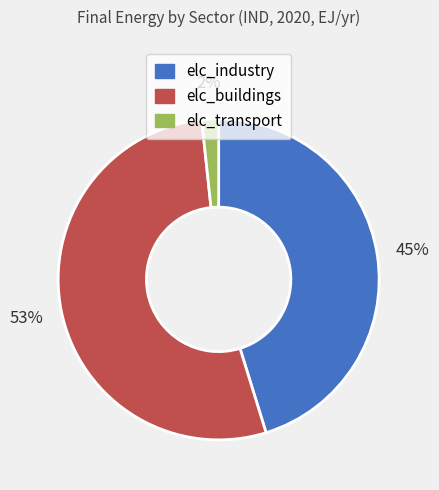

Do elc_buildings and elc_industry together represent more than half of the pie?

Yes